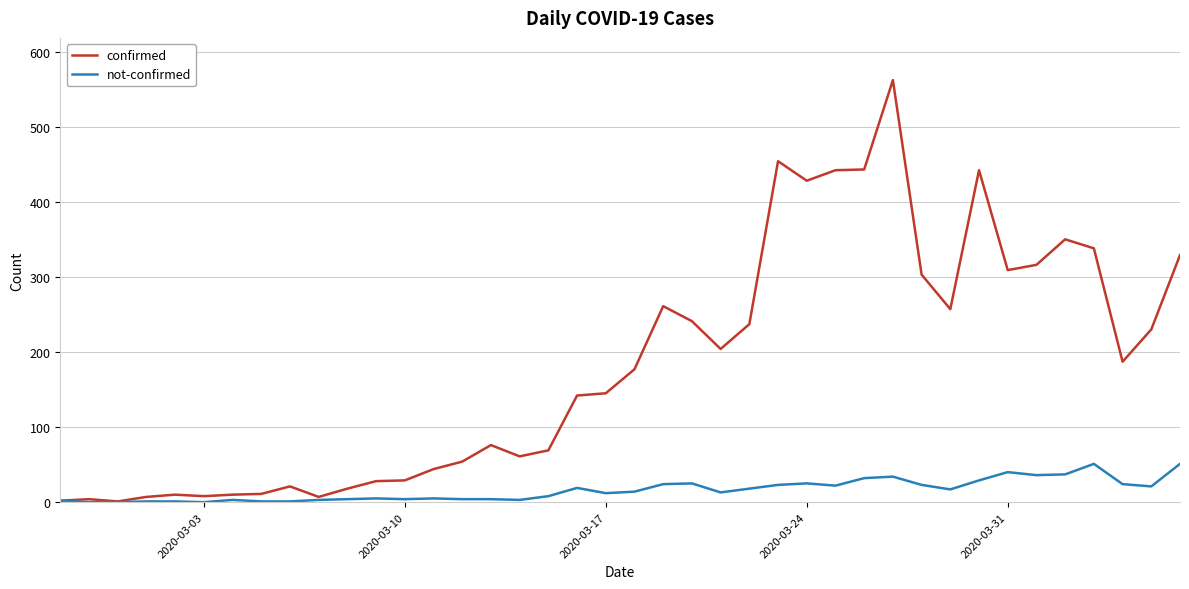

What are all the series names shown in the legend?

confirmed, not-confirmed